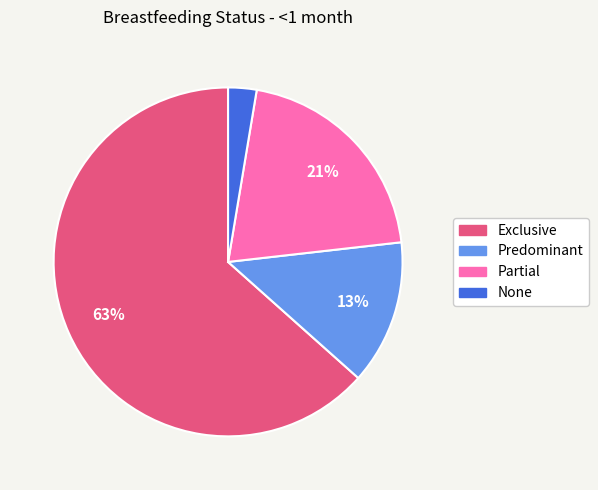

Does any single category account for the majority?

Yes